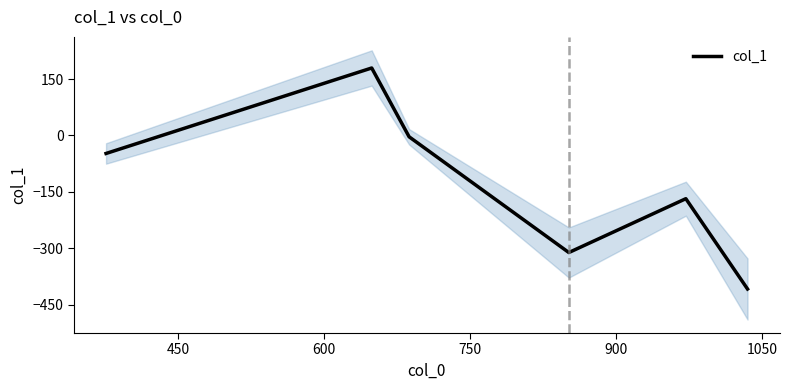

What is the difference between the maximum and minimum values?

587.9